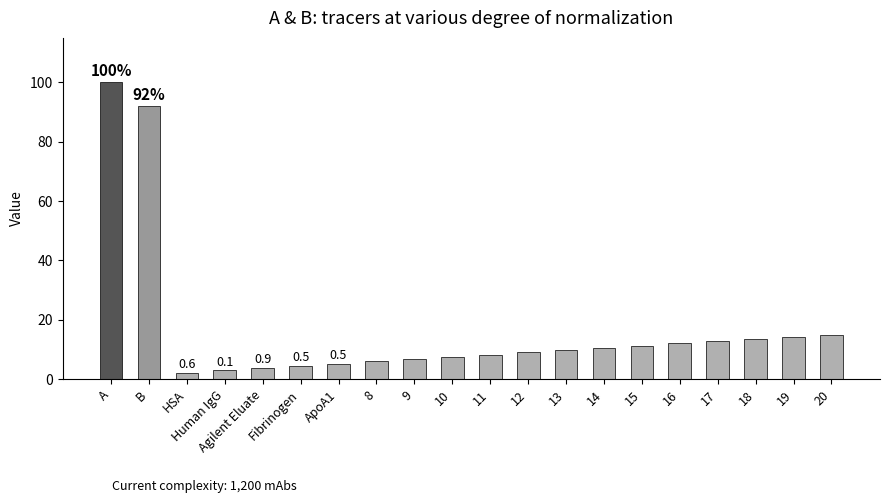

How many bars are there in total?

20